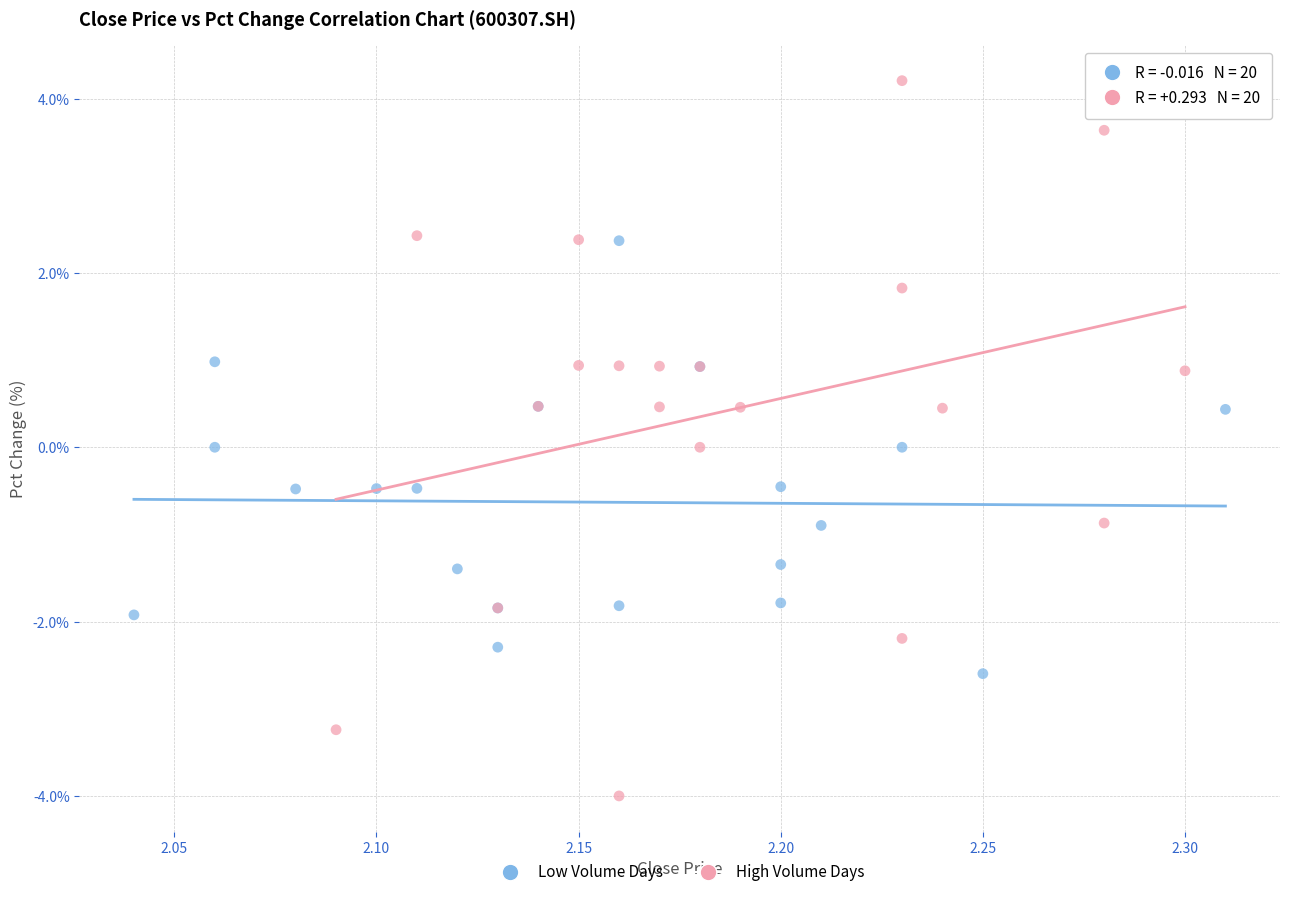

Which series contains the lowest Y value?

High Volume Days